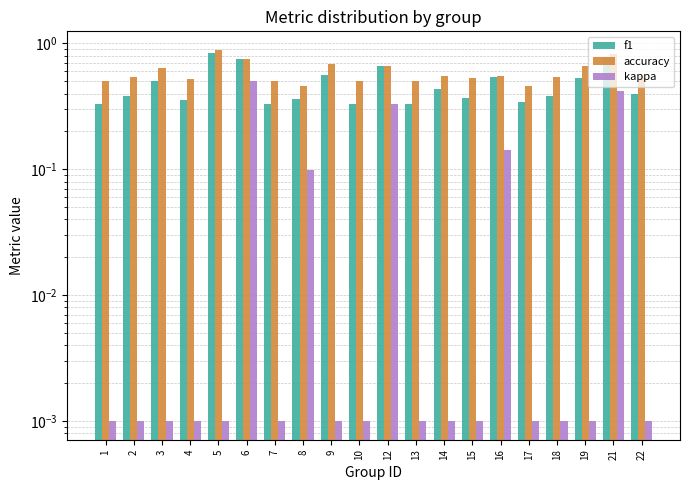

What is the difference between the highest and lowest values at 18?

0.5